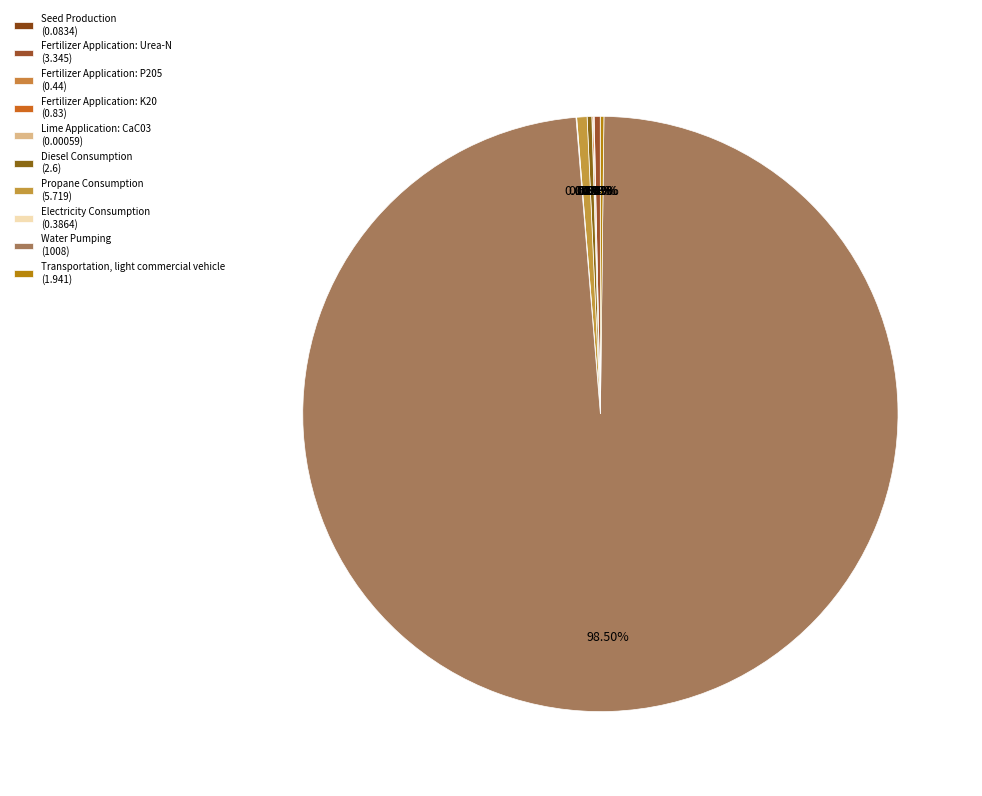

Is Fertilizer Application: Urea-N the majority of the pie?

No